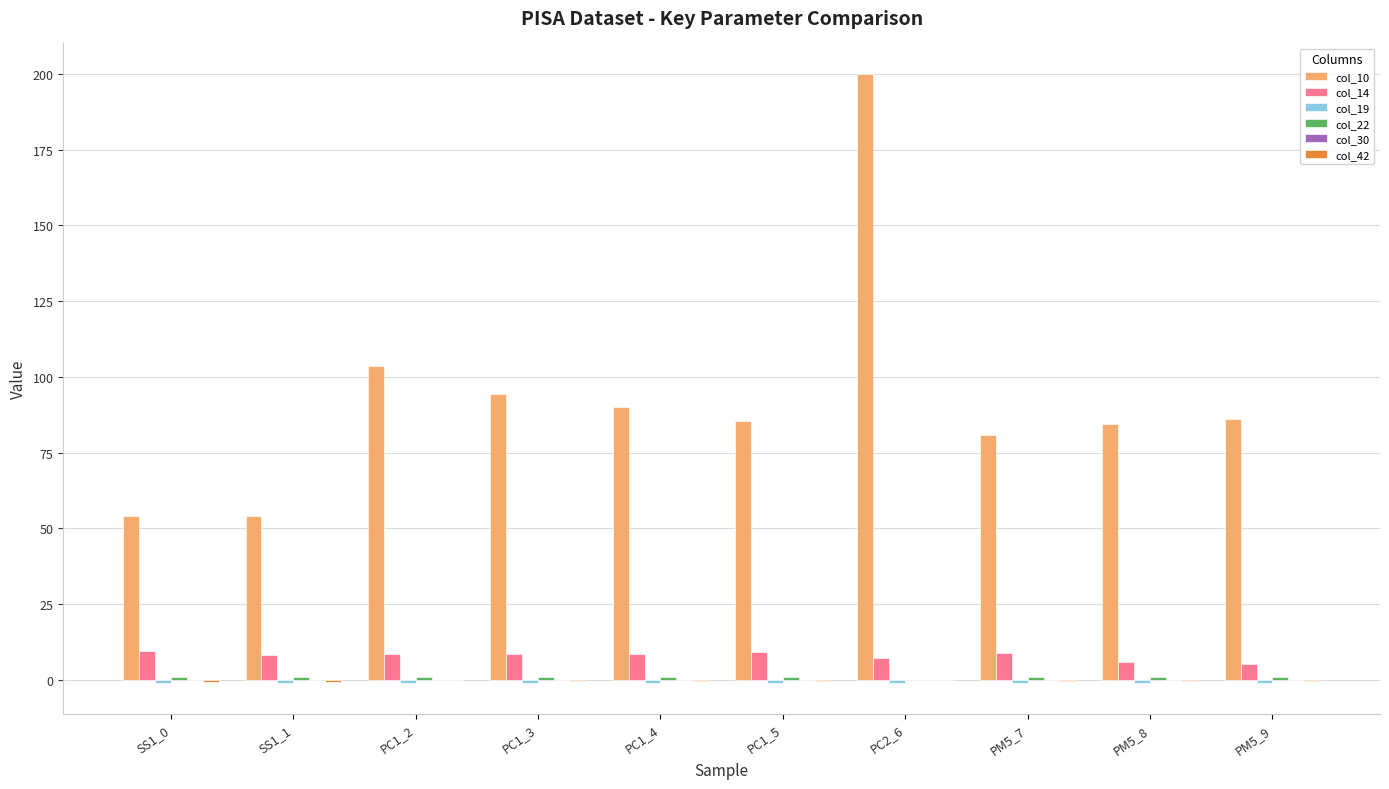

At which category is the sum across all series the highest?

PC2_6